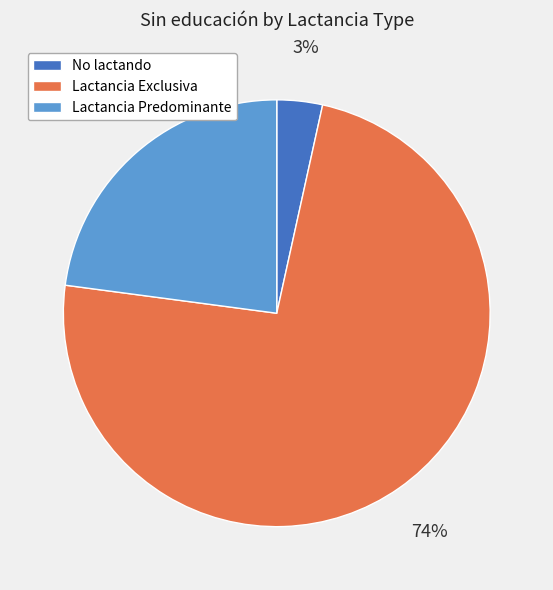

Combined, do Lactancia Predominante and Lactancia Exclusiva account for over 50%?

Yes